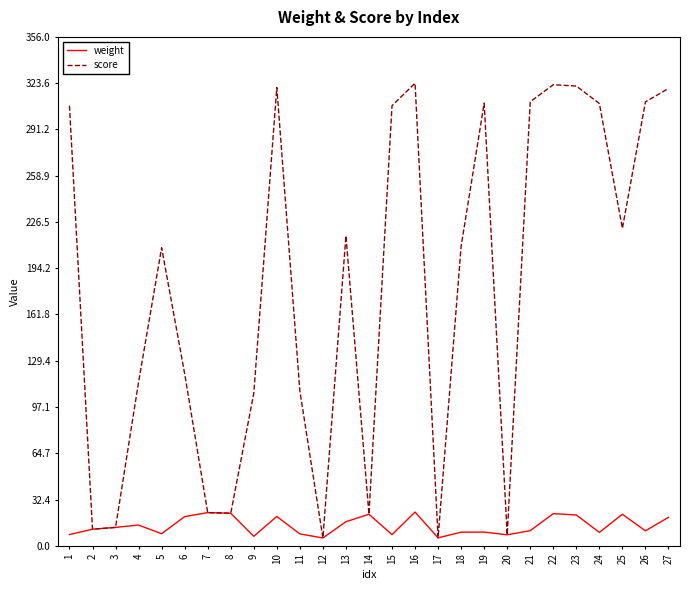

List the series in order of their peak value, lowest first.

weight, score